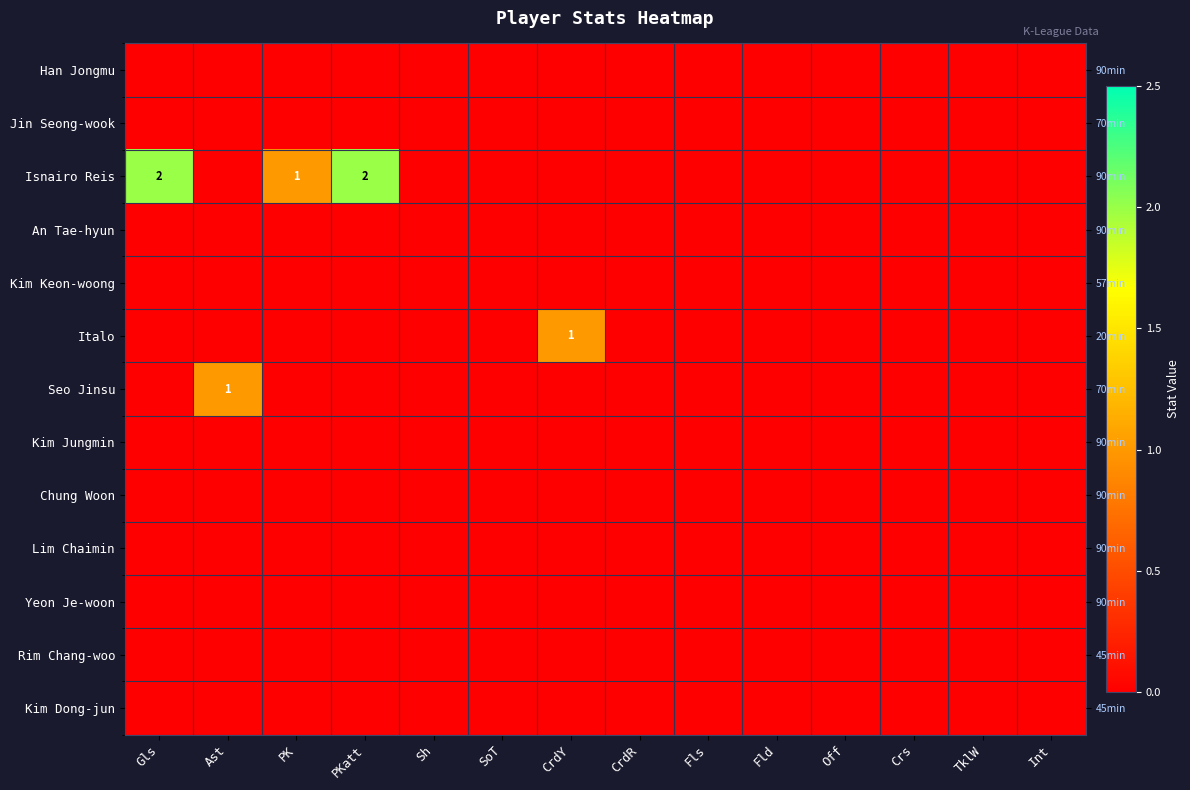

Is the value of Kim Dong-jun at PKatt greater than the value of Han Jongmu at PKatt?

No